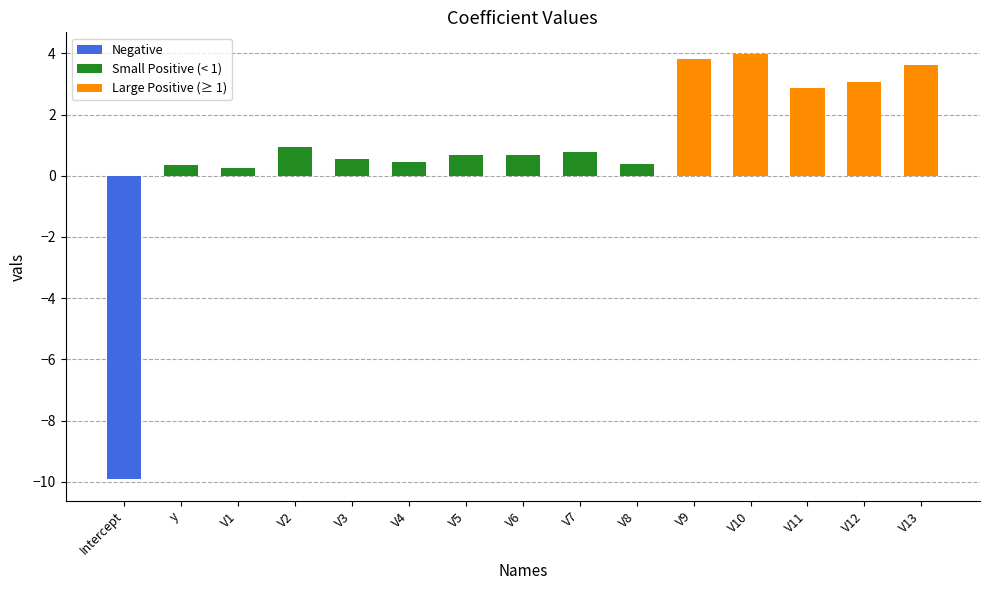

Where is the data nearest to the value -2?

V1